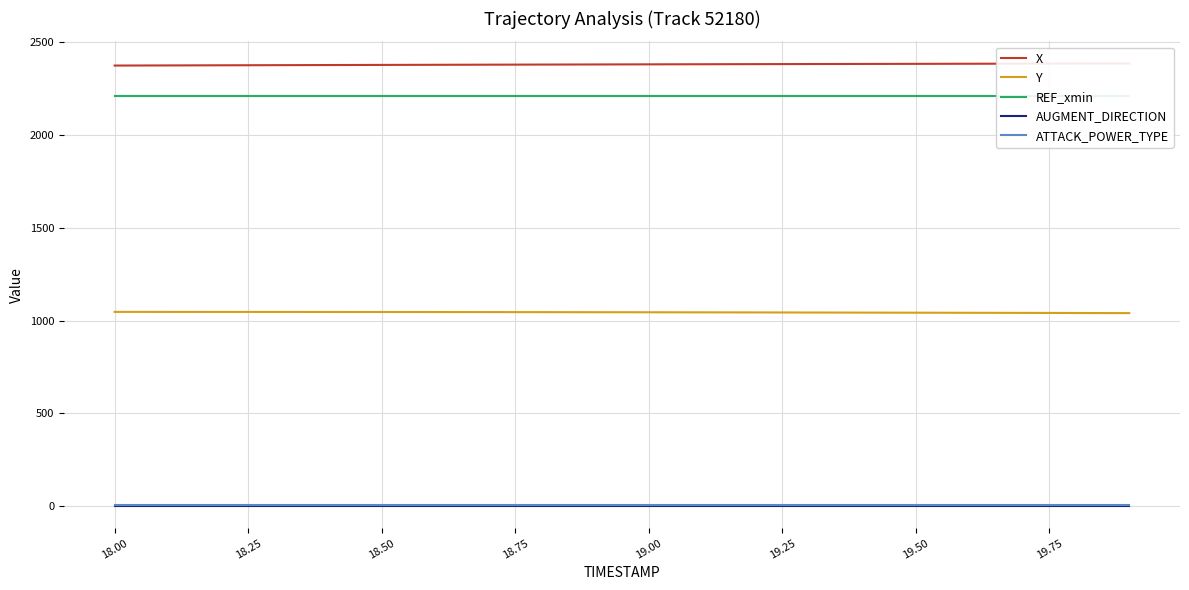

What is the minimum value for Y?

1040.4